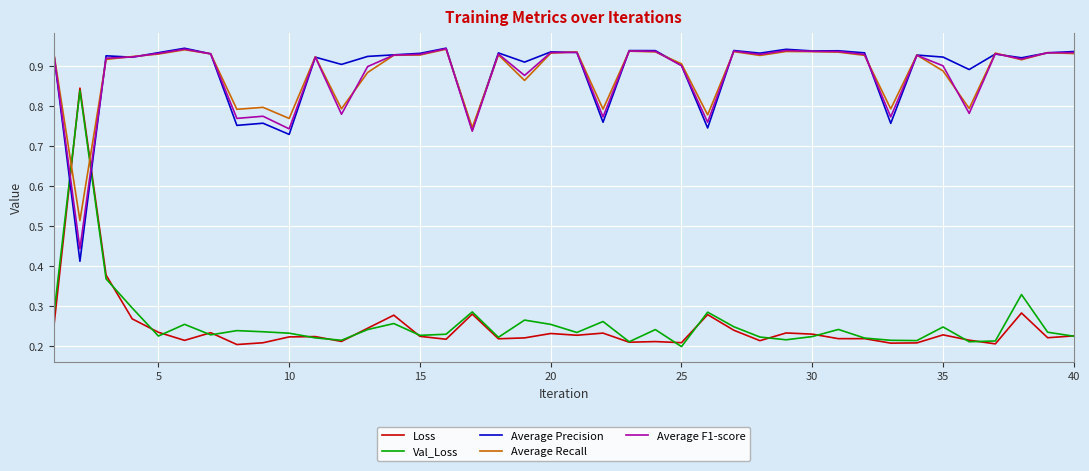

How many intersections are there between Average Recall and Loss?

2